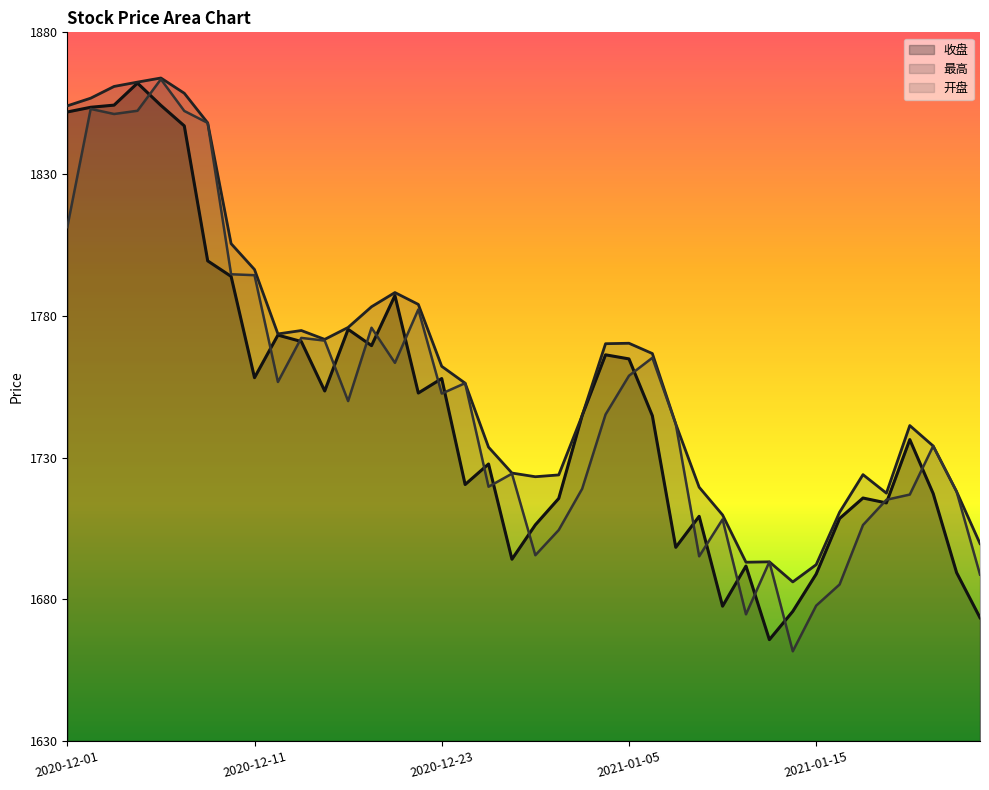

What is the sum of all 开盘 values?

70049.4